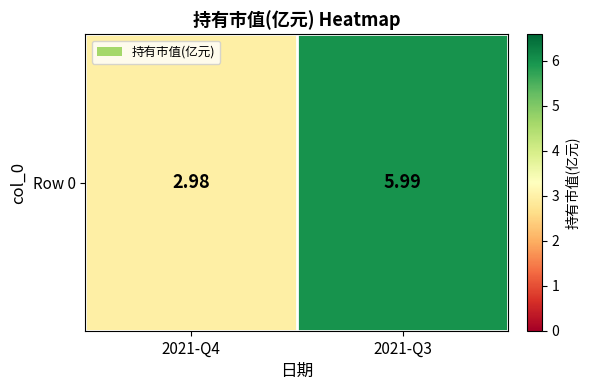

Approximately how many times larger is the value at 2021-Q3 compared to 2021-Q4?

2.0